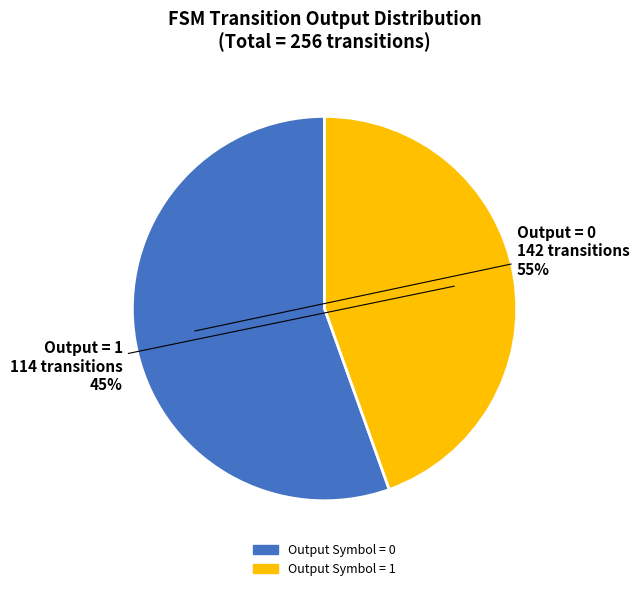

To the nearest percent, what is the average slice percentage?

50%